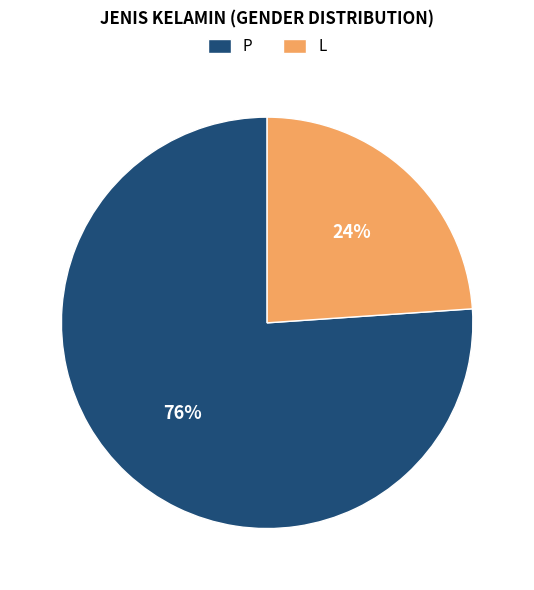

Is the sum of L and P greater than half?

Yes